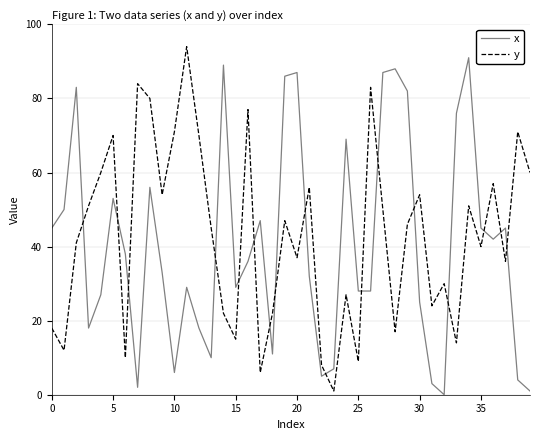

What is the difference between the maximum and minimum values in the x series?

91